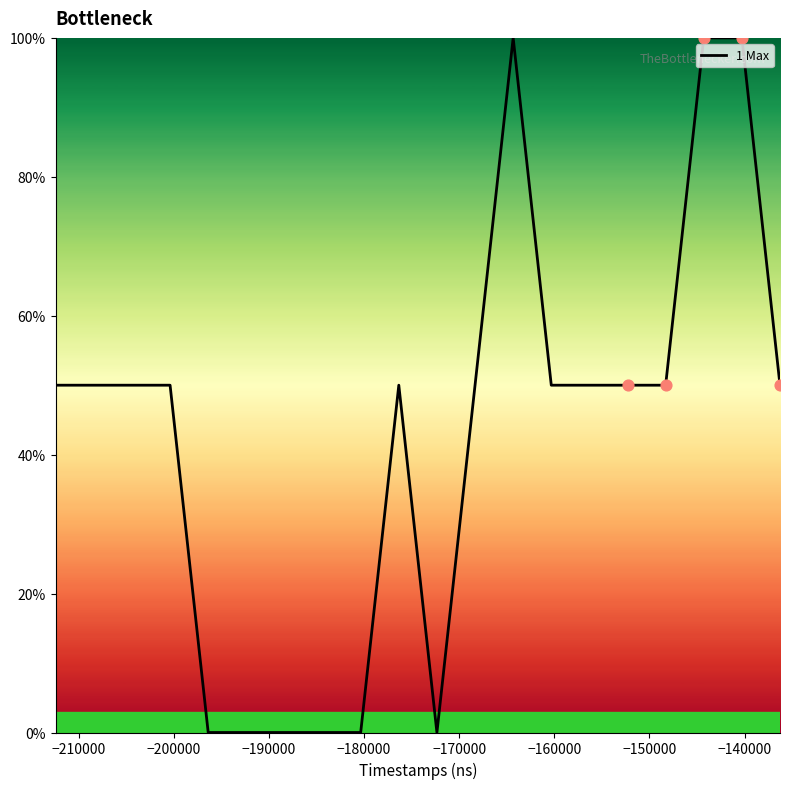

What is the maximum value shown in the chart?

100.0